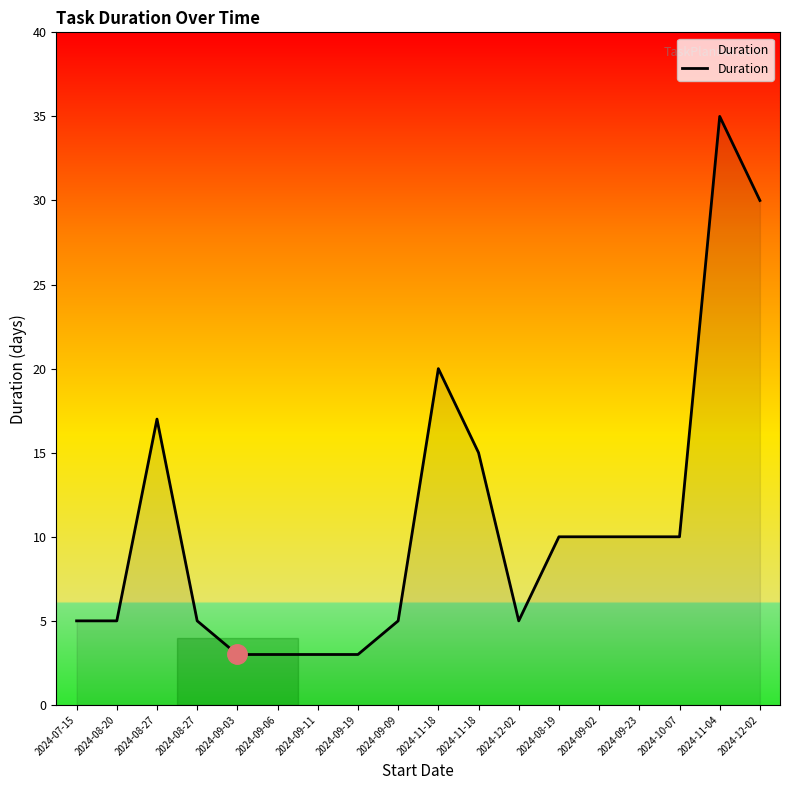

Rank the categories by value from highest to lowest.

2024-11-04, 2024-12-02, 2024-11-18, 2024-08-27, 2024-11-18, 2024-08-19, 2024-09-02, 2024-09-23, 2024-10-07, 2024-07-15, 2024-08-20, 2024-08-27, 2024-09-09, 2024-12-02, 2024-09-03, 2024-09-06, 2024-09-11, 2024-09-19